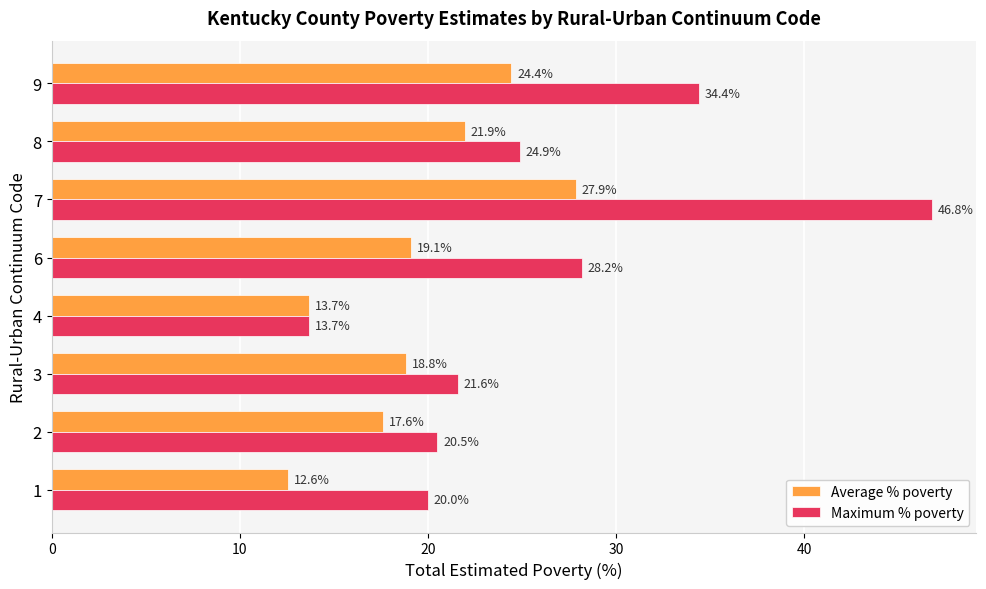

Where is Maximum % poverty nearest to the value 30?

6